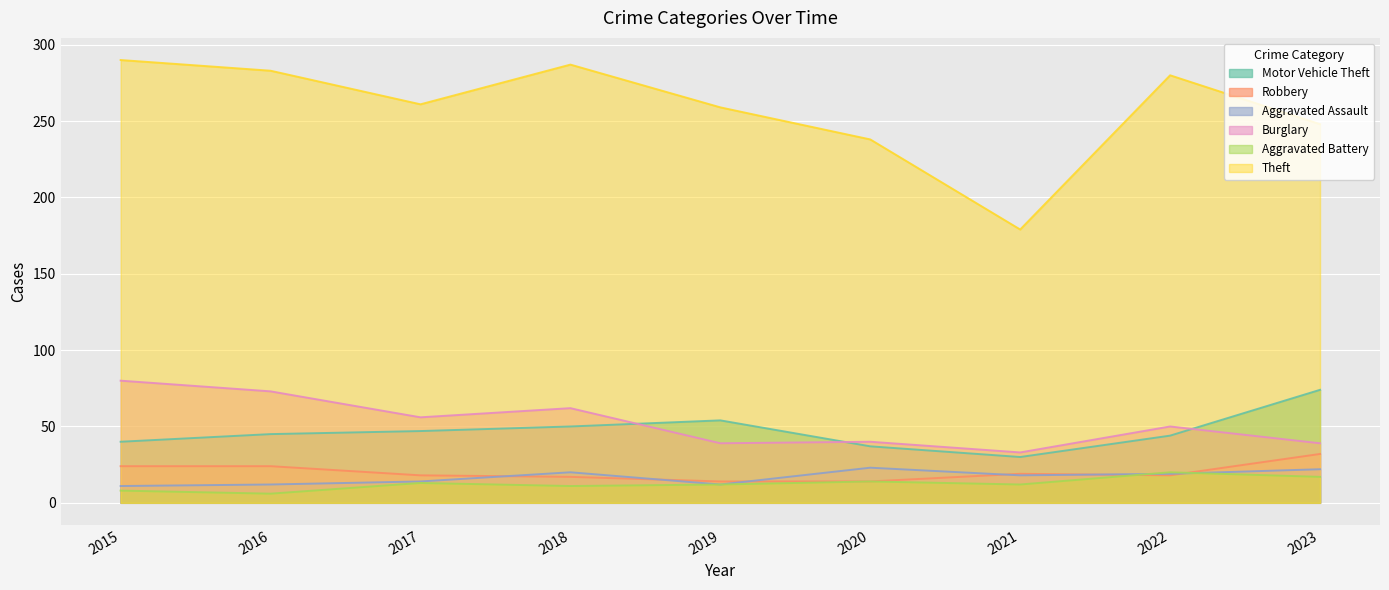

What is the approximate value of Burglary at 2018, to the nearest 10?

60